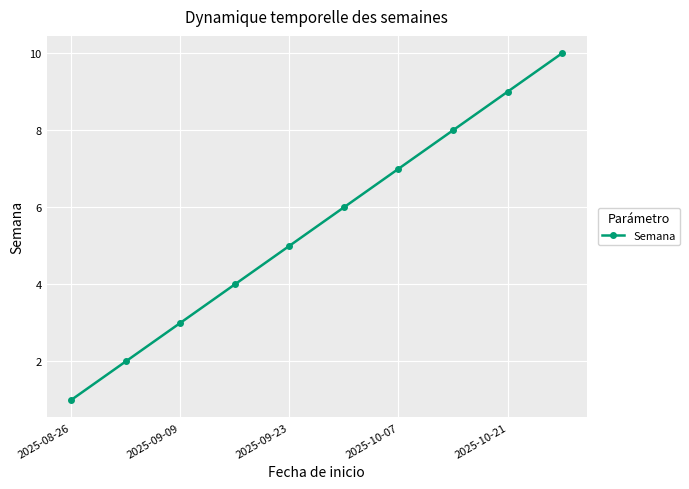

What is the sum of all values?

55